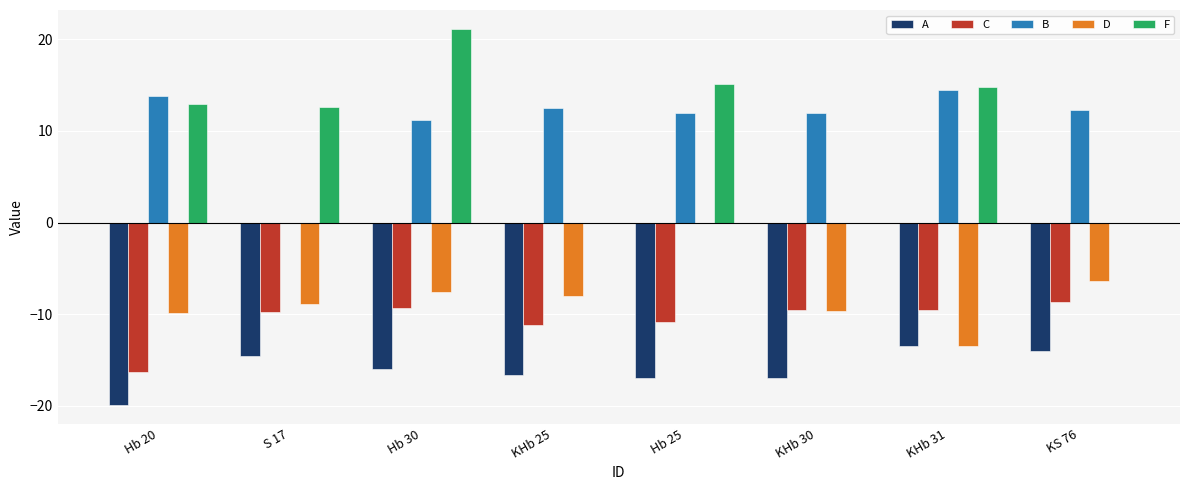

What is the sum of all C values?

-85.1